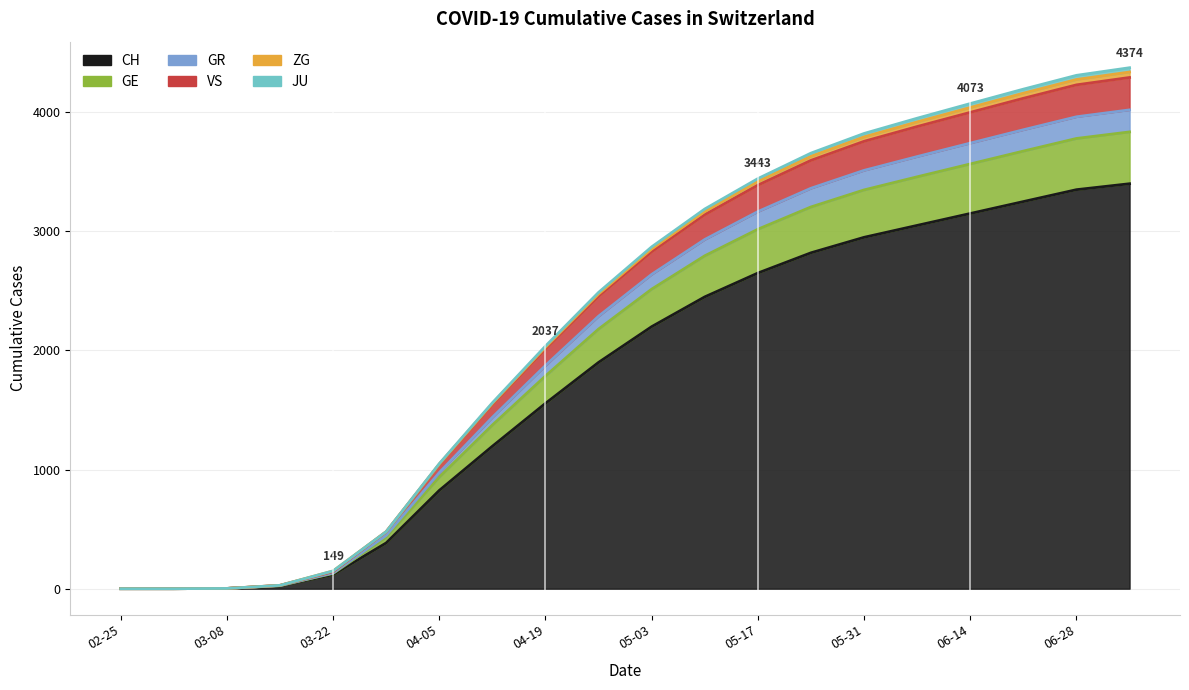

Where is GE nearest to the value 2146?

04-19